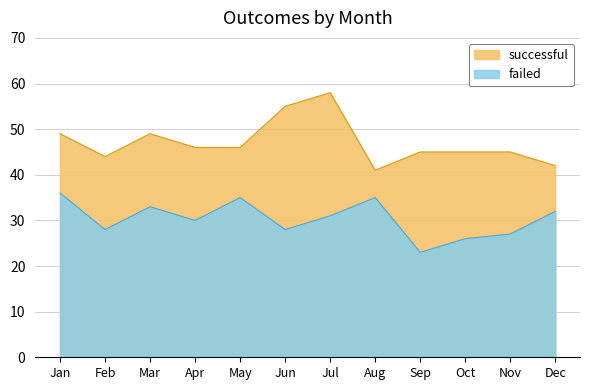

Where is failed nearest to the value 29?

Feb